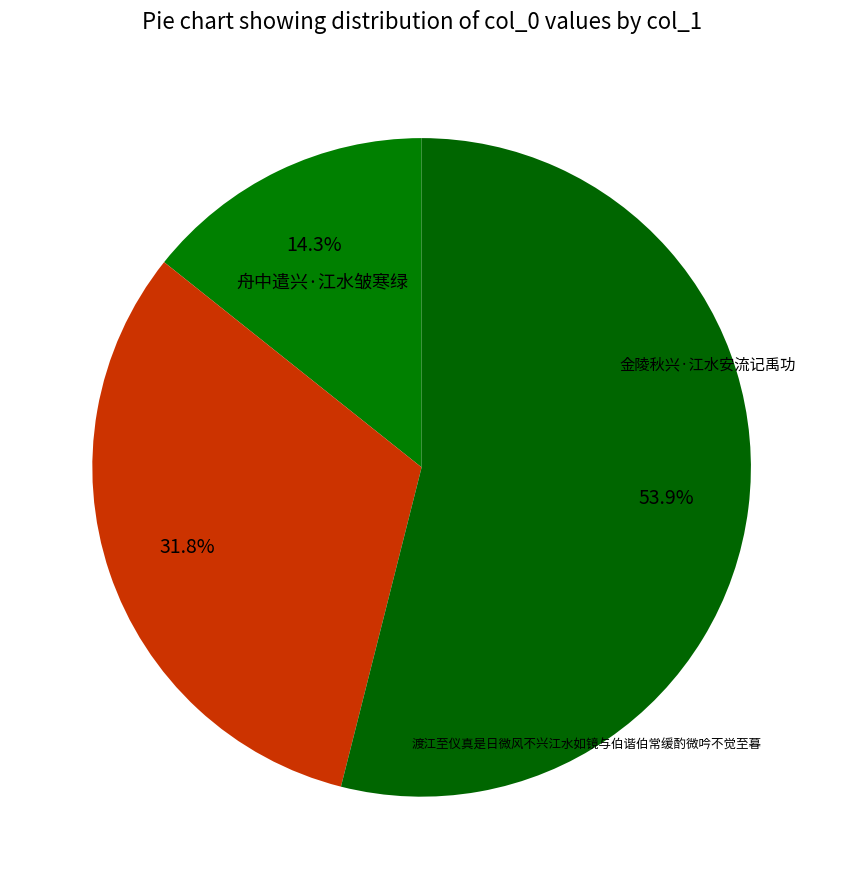

How many slices are in this pie chart?

3